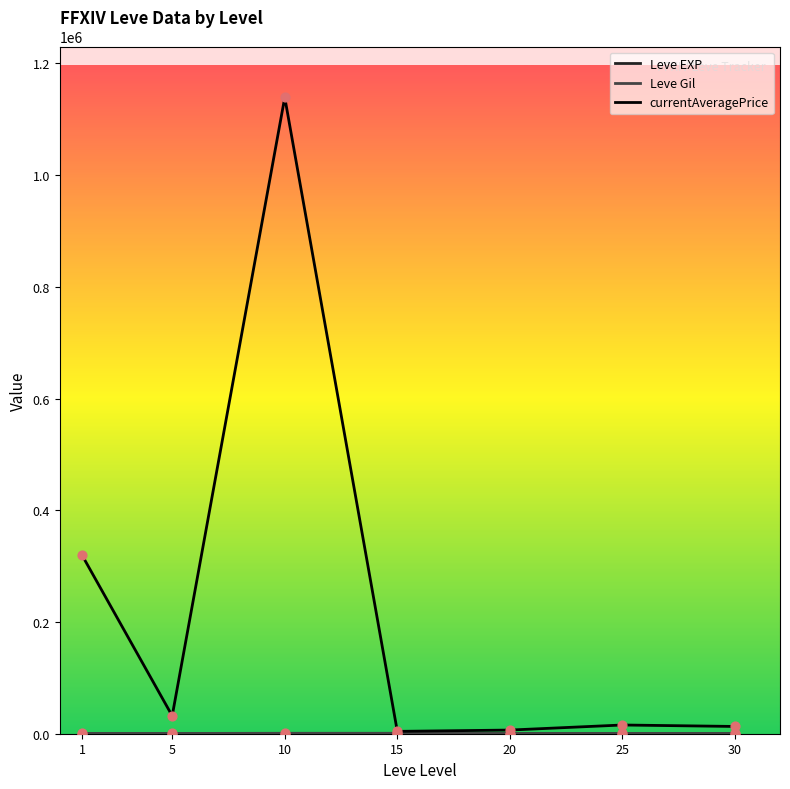

What is the greatest value displayed?

1139221.8